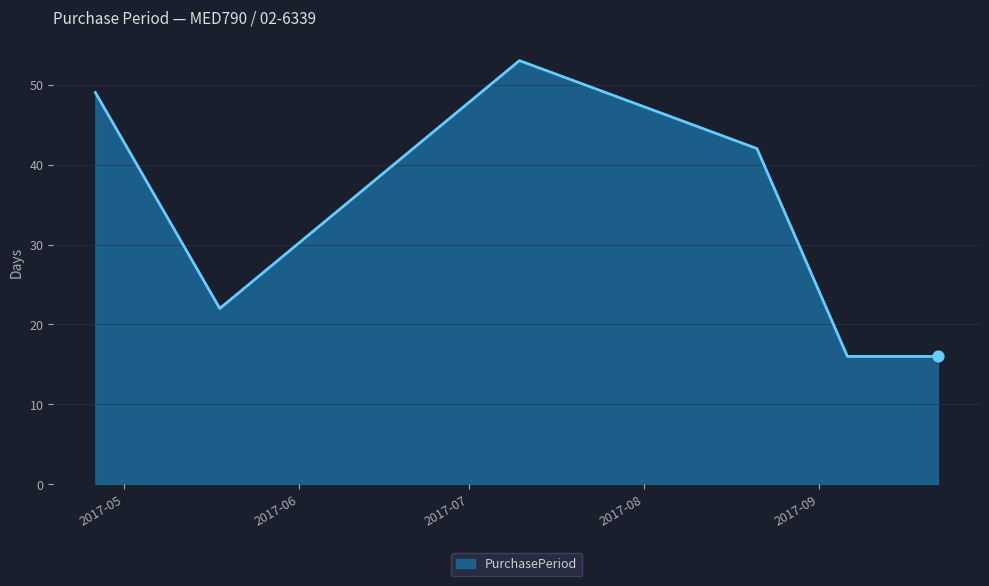

True or false: there are more than 0 points higher than both neighbors.

True